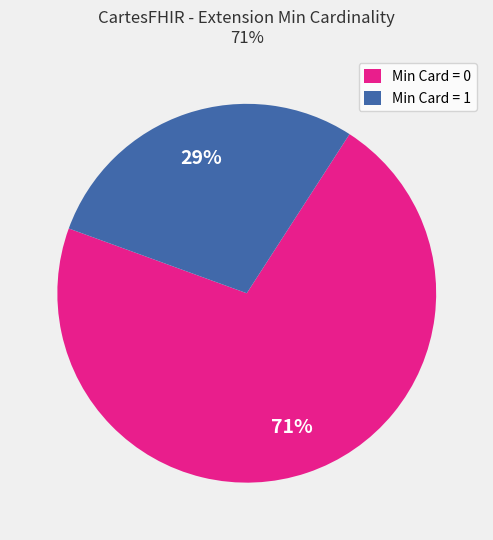

How many segments does this pie chart have?

2